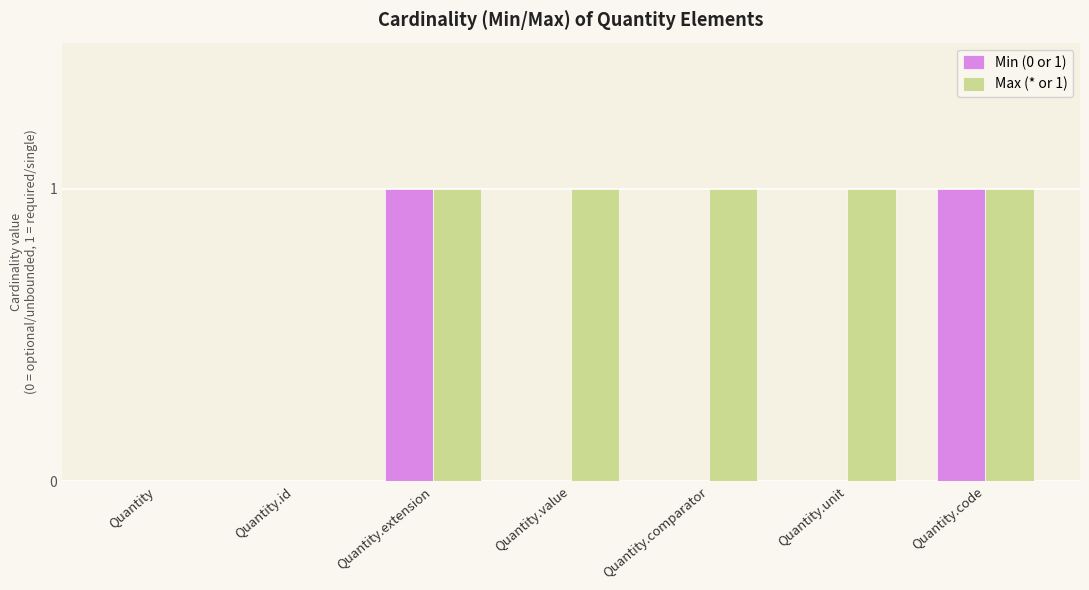

The value of Max (* or 1) at Quantity.comparator is 0. True or false?

False